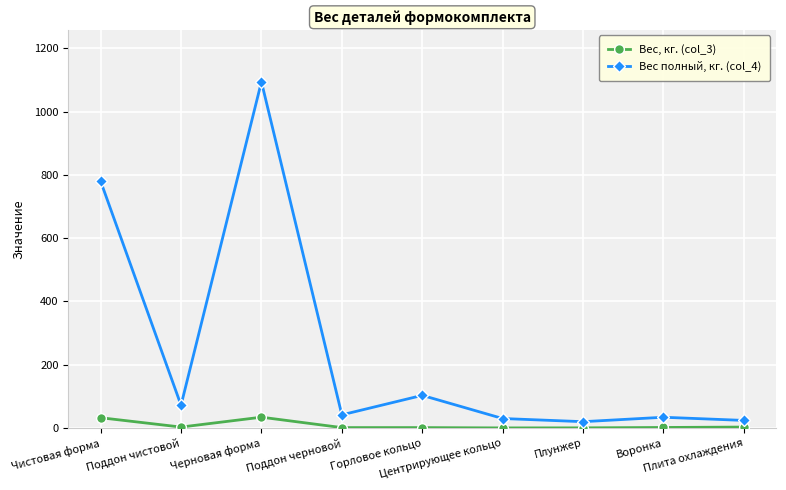

List the series in order of their overall mean, lowest first.

Вес, кг. (col_3), Вес полный, кг. (col_4)